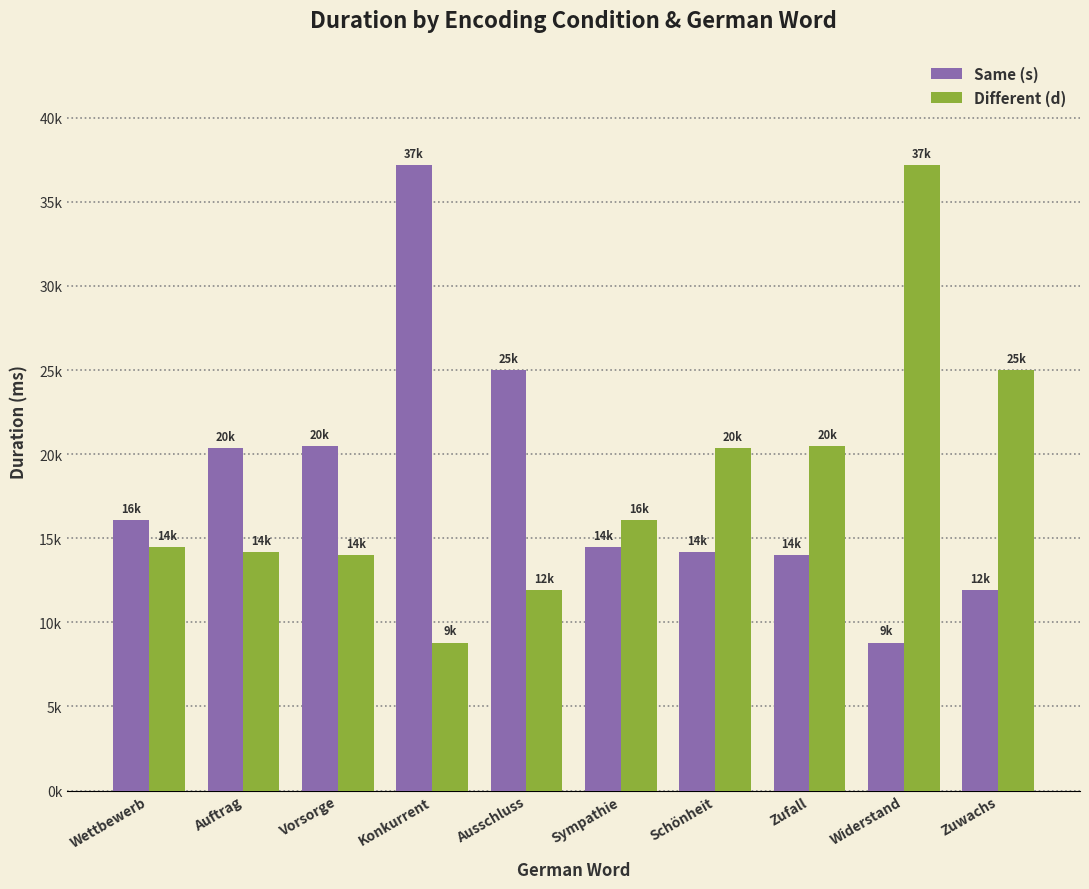

What are all the series names shown in the legend?

Same (s), Different (d)